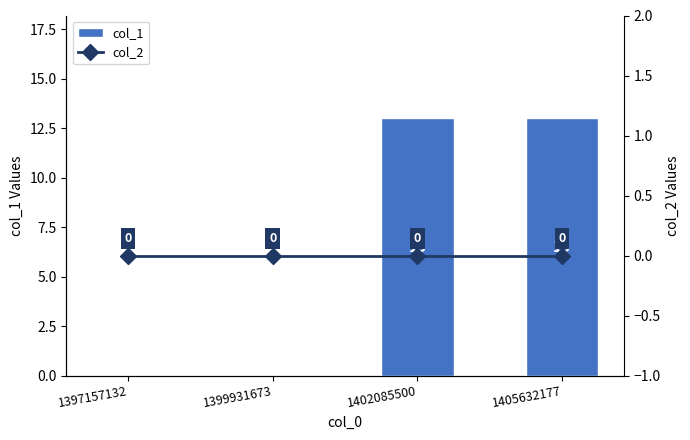

How many categories are shown in the chart?

4